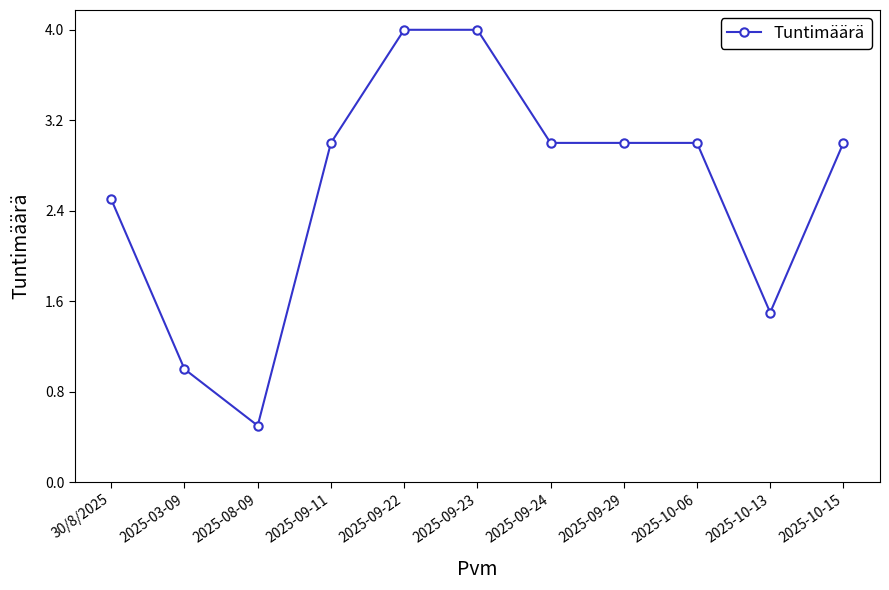

True or false: the data shows 4.0 at 2025-09-22.

True